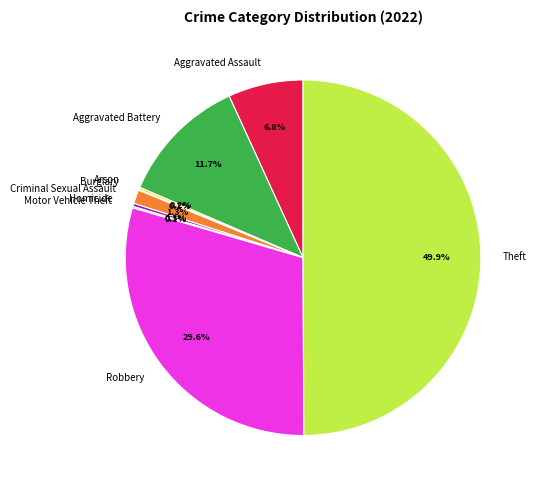

To the nearest percent, what is the average slice percentage?

11%